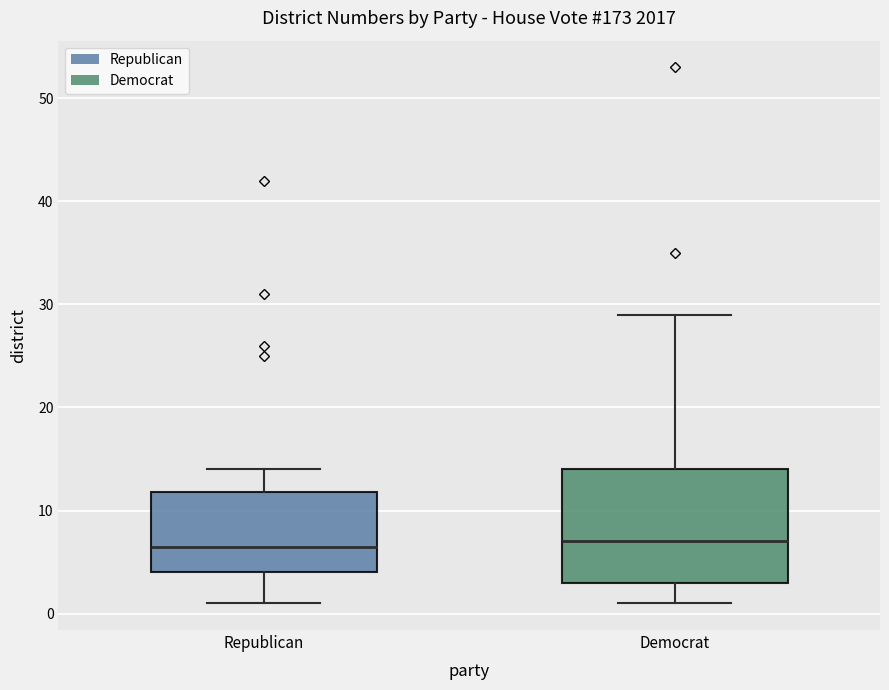

Where is the upper edge of the box for Democrat on the y-axis? The values are not printed on the chart, so give them approximately, as read against the axis.

14